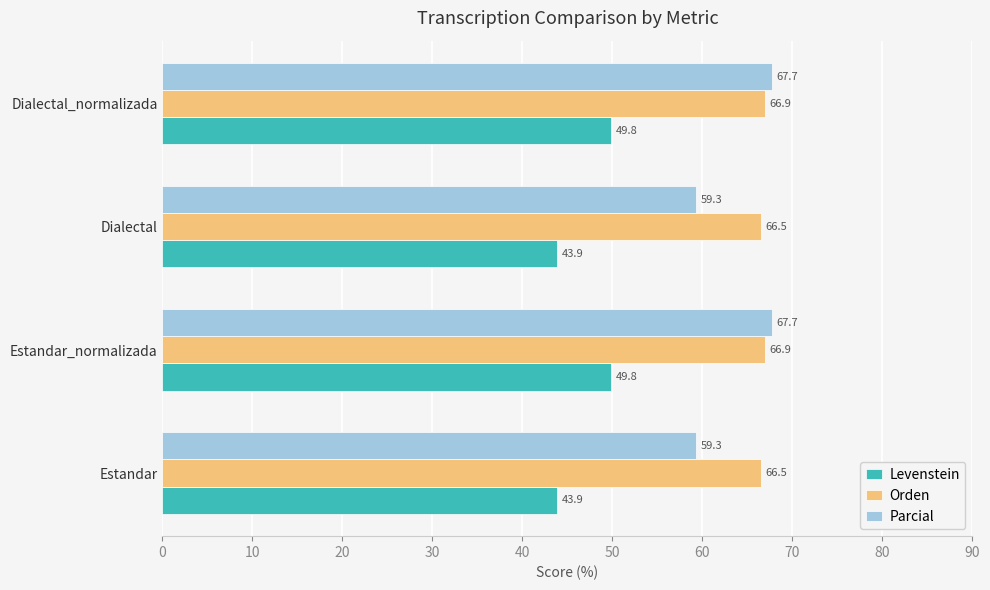

Read the Parcial value at Estandar_normalizada.

67.7